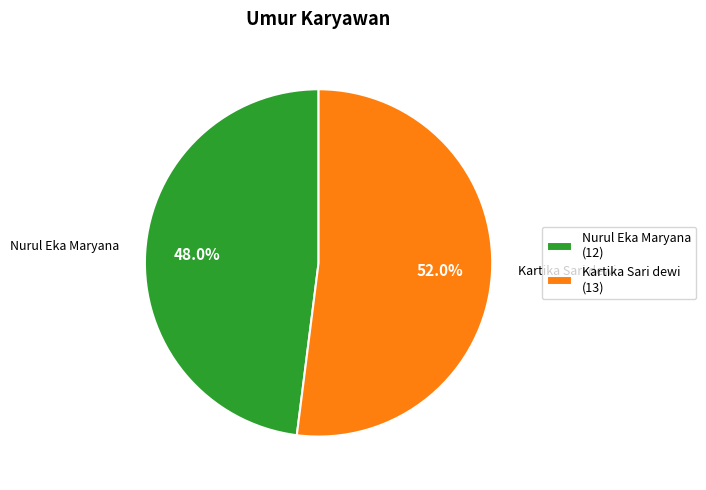

Count the number of slices in the pie.

2